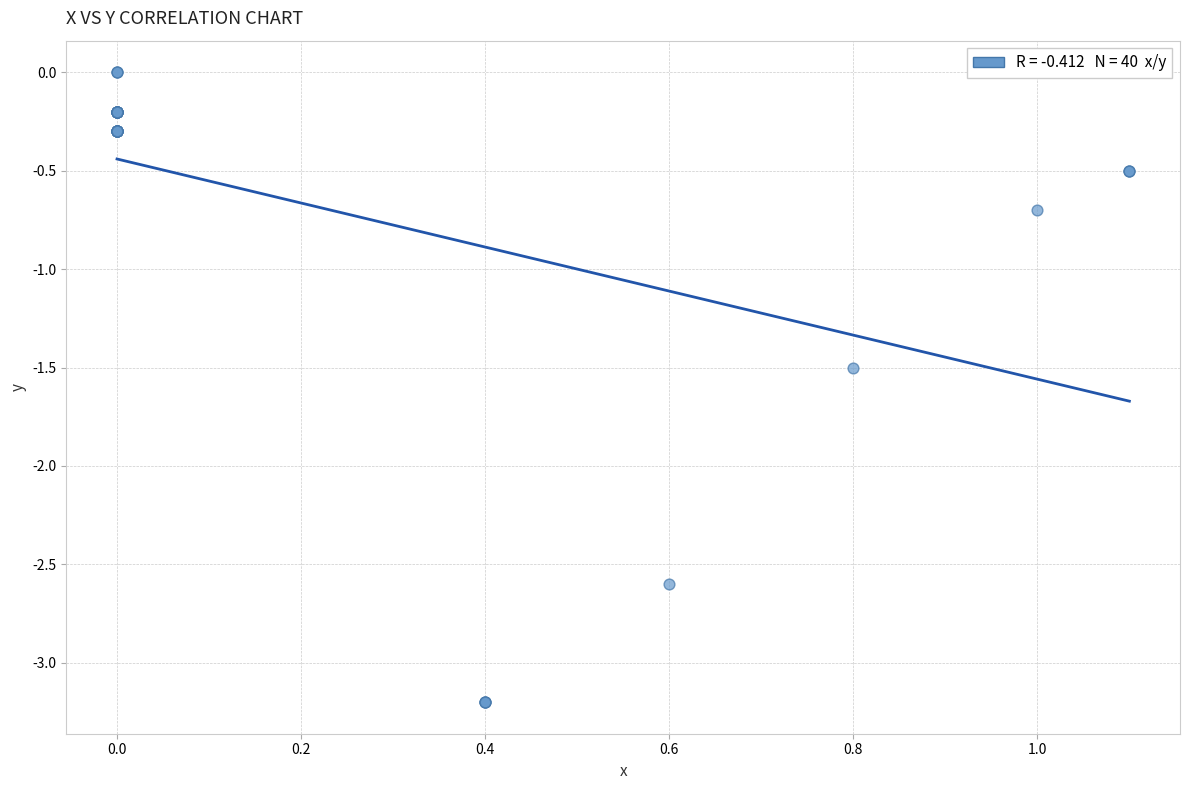

What Y value in the scatter plot is closest to -1?

-0.7